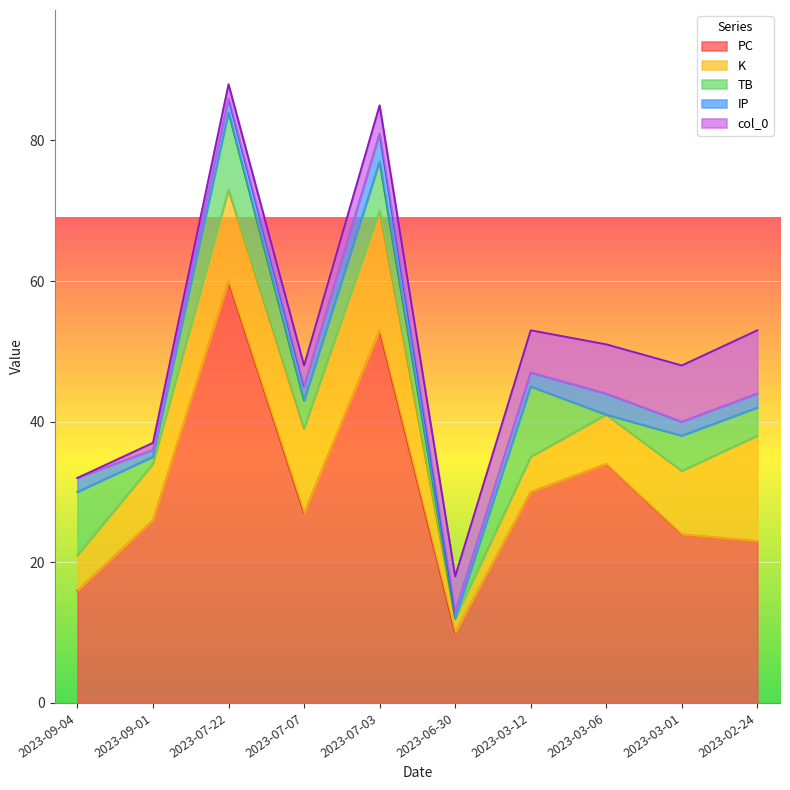

Reading left to right, transcribe all the data shown in this chart.

PC: 2023-09-04=16	2023-09-01=26	2023-07-22=60	2023-07-07=27	2023-07-03=53	2023-06-30=10	2023-03-12=30	2023-03-06=34	2023-03-01=24	2023-02-24=23
K: 2023-09-04=5	2023-09-01=8	2023-07-22=13	2023-07-07=12	2023-07-03=17	2023-06-30=2	2023-03-12=5	2023-03-06=7	2023-03-01=9	2023-02-24=15
TB: 2023-09-04=9	2023-09-01=1	2023-07-22=11	2023-07-07=4	2023-07-03=7	2023-06-30=0	2023-03-12=10	2023-03-06=0	2023-03-01=5	2023-02-24=4
IP: 2023-09-04=2	2023-09-01=1	2023-07-22=2	2023-07-07=2	2023-07-03=4	2023-06-30=1	2023-03-12=2	2023-03-06=3	2023-03-01=2	2023-02-24=2
col_0: 2023-09-04=0	2023-09-01=1	2023-07-22=2	2023-07-07=3	2023-07-03=4	2023-06-30=5	2023-03-12=6	2023-03-06=7	2023-03-01=8	2023-02-24=9